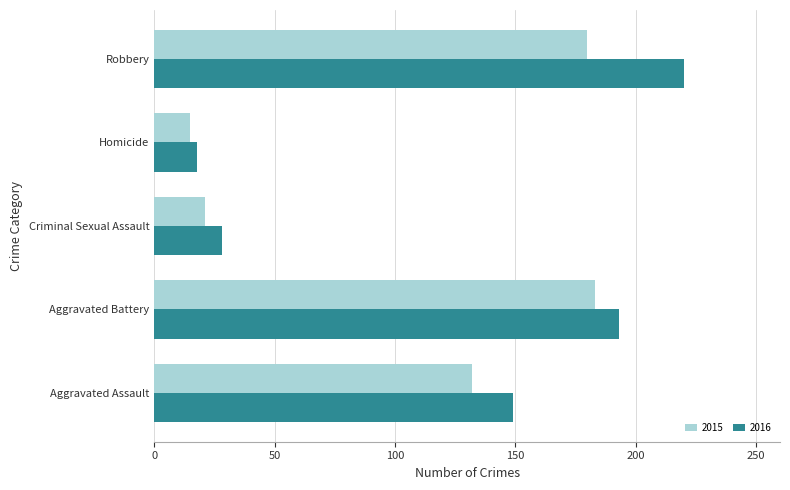

Which category has the highest value in the 2016 series?

Robbery